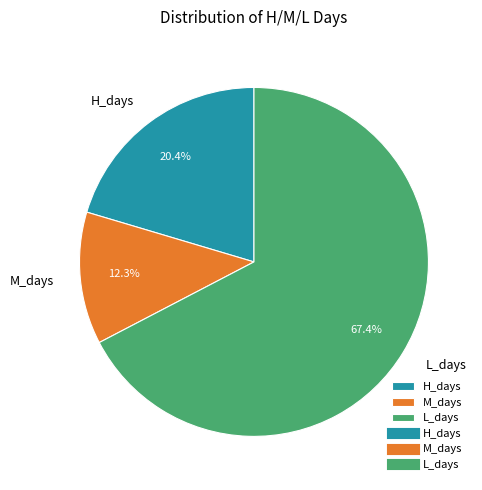

To the nearest percent, what is the difference between the H_days and M_days slice percentages?

8%